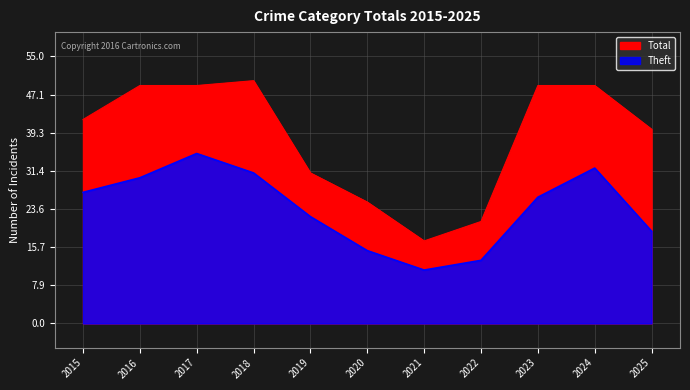

What is the average value of the Total series?

38